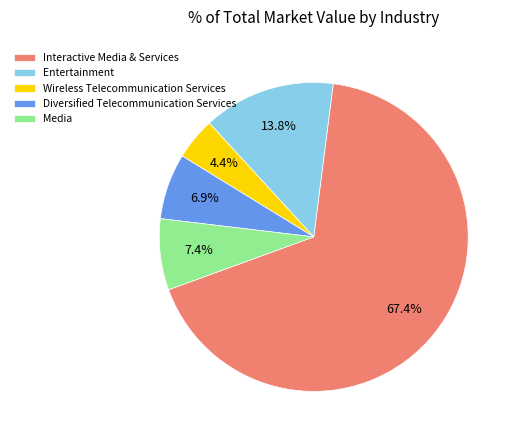

Which slice is the largest?

Interactive Media & Services